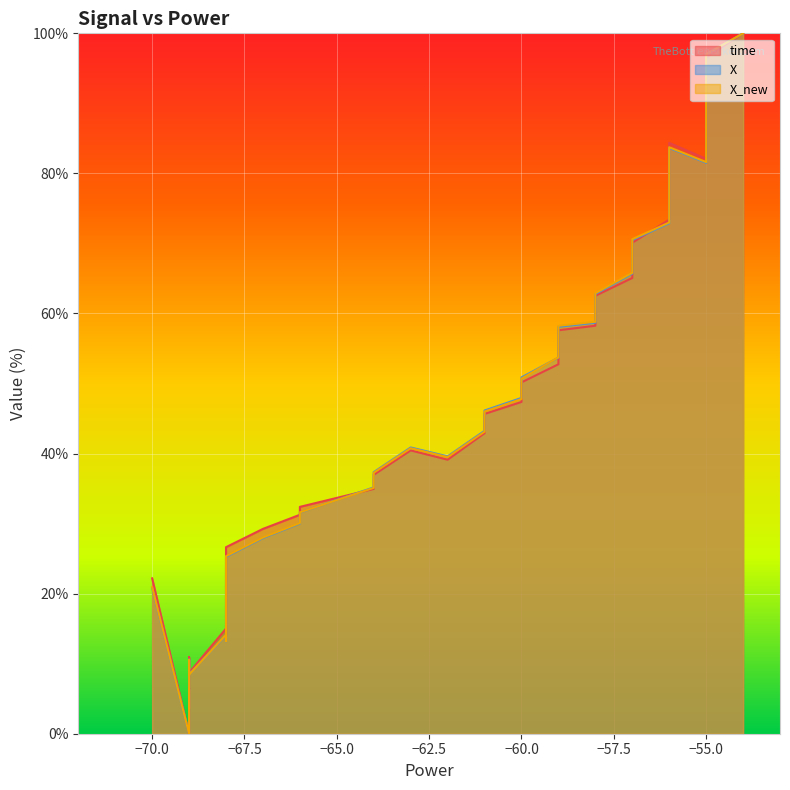

How many lines are shown in the chart?

3